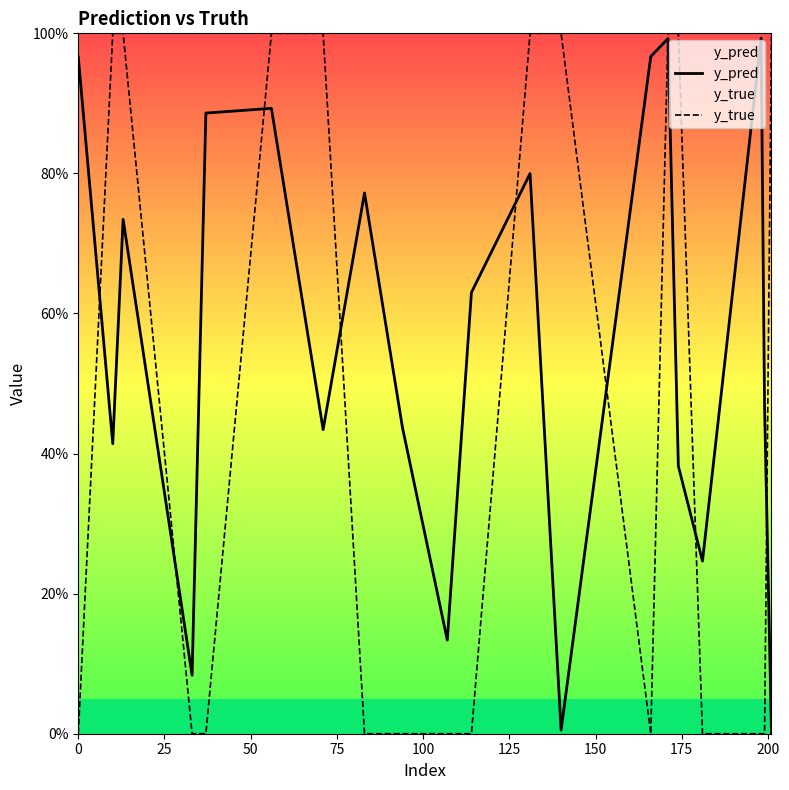

Reading right to left, list all the values displayed in this chart.

y_pred: 0.0	0.5	1.0	0.2	0.4	1.0	1.0	0.0	0.8	0.6	0.1	0.4	0.8	0.4	0.9	0.9	0.1	0.7	0.4	1.0
y_true: 1.0	0.0	0.0	0.0	1.0	1.0	0.0	1.0	1.0	0.0	0.0	0.0	0.0	1.0	1.0	0.0	0.0	1.0	1.0	0.0